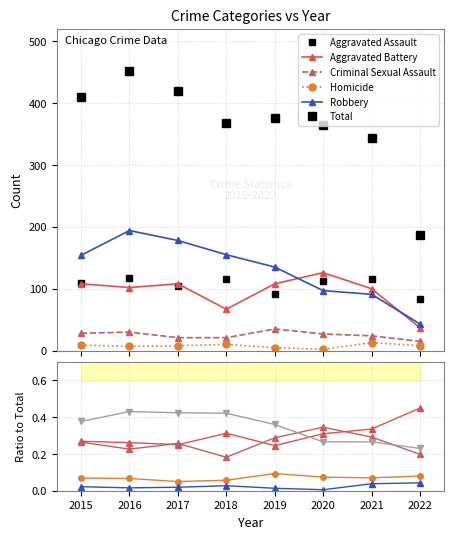

Between 2015 and 2018, which series saw the biggest shift?

Total